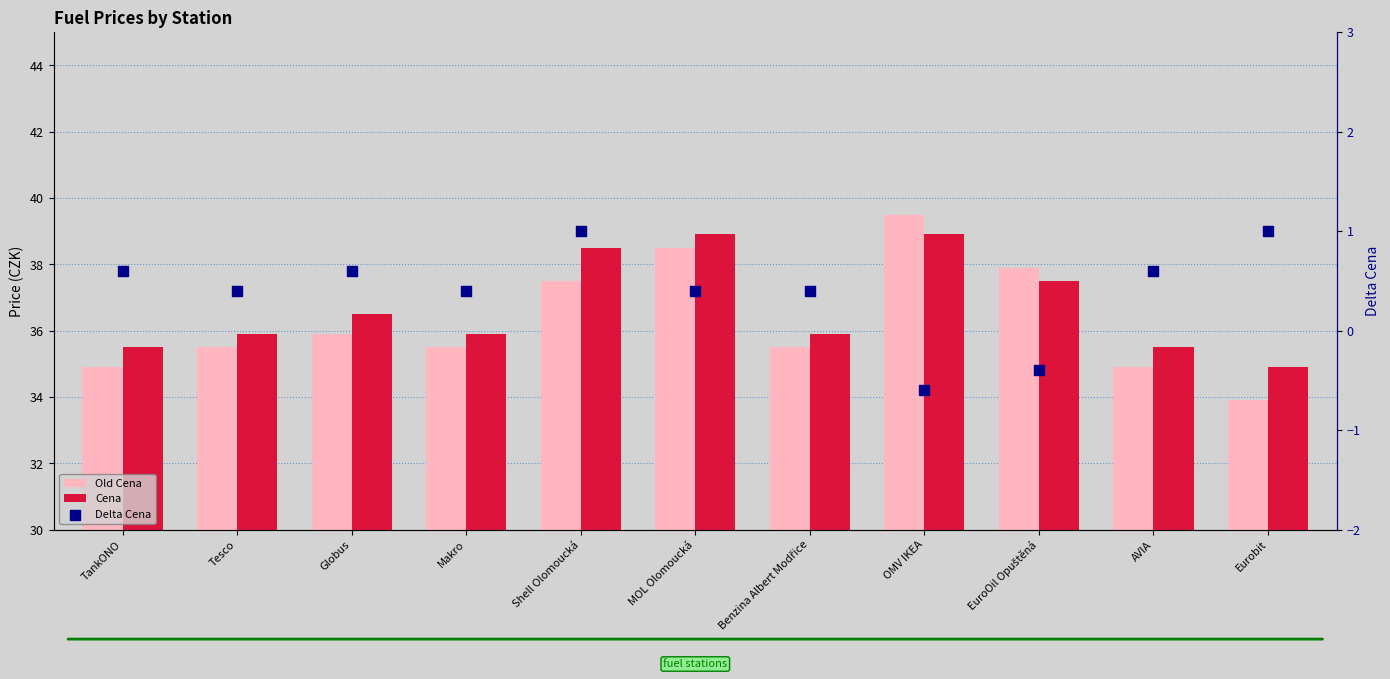

Is the value of Cena at TankONO greater than the value of Delta Cena at Eurobit?

Yes